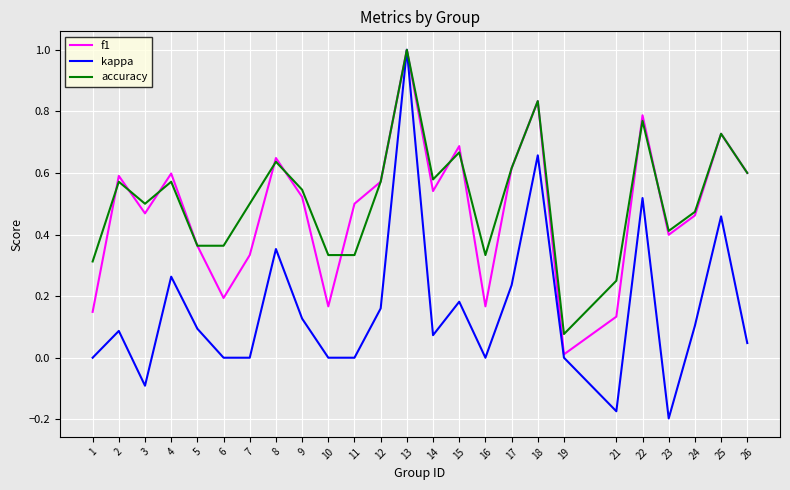

The value of f1 at 23 is 0.5. True or false?

False